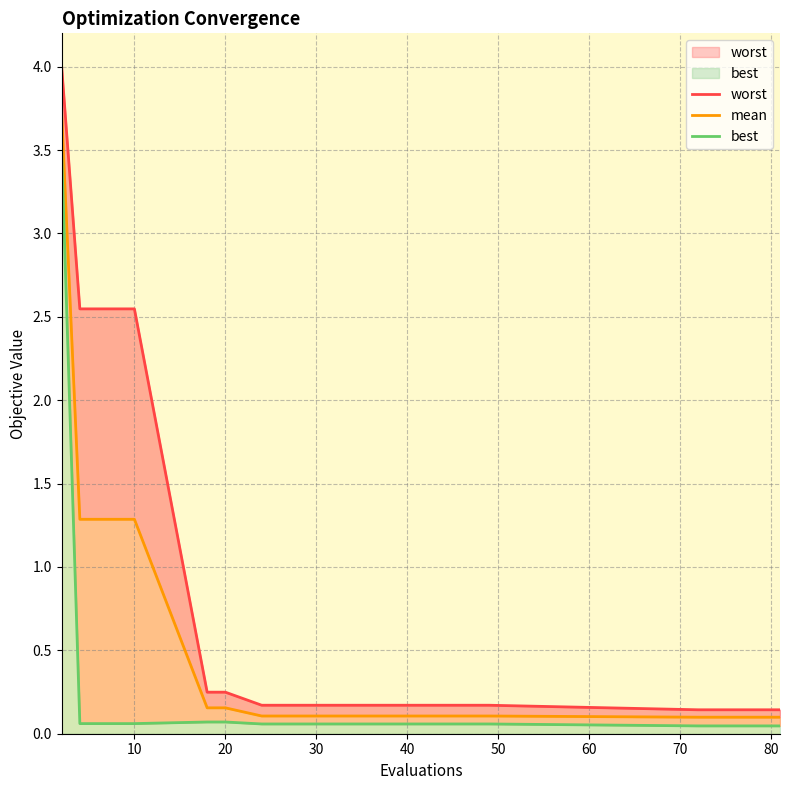

Is it true that worst equals 0.1 at 50?

False